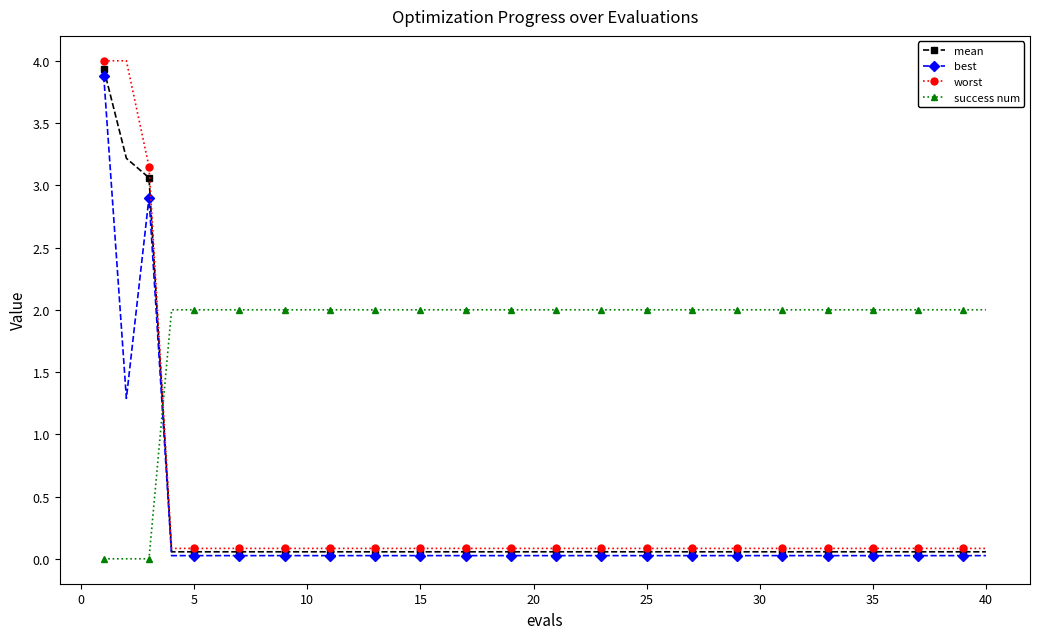

What is the difference between the second highest and minimum values in the worst series?

3.9